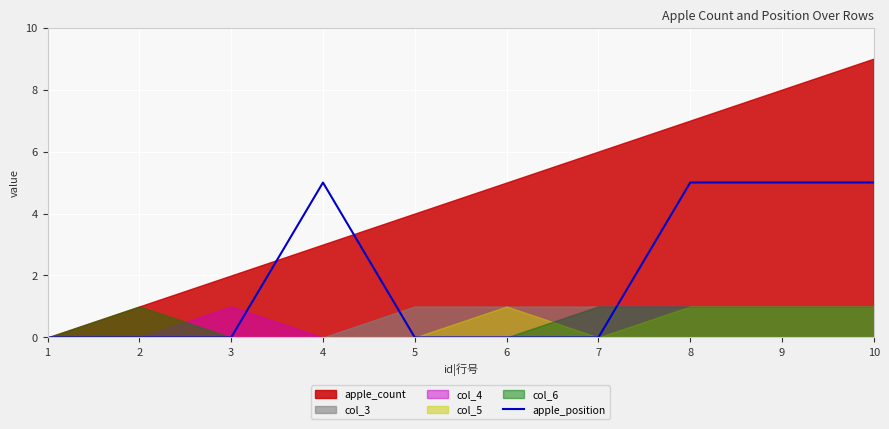

The value of apple_position at 1 is 0. True or false?

True